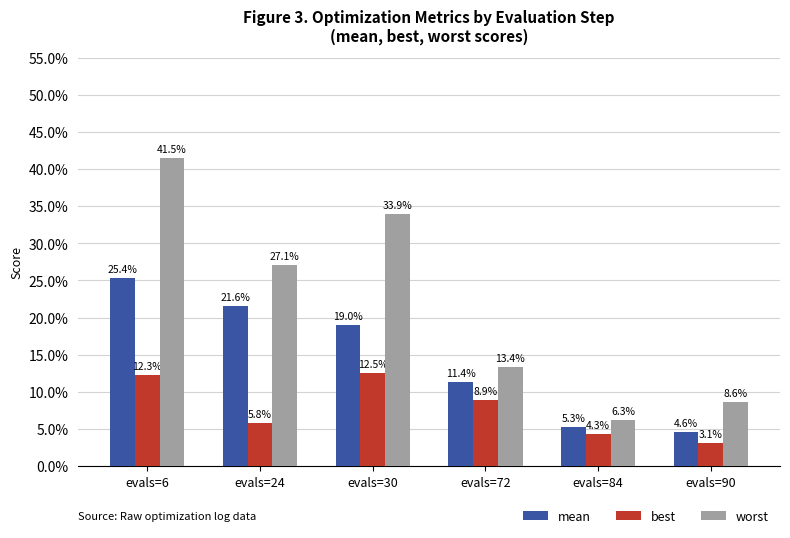

What is the average value of the best series?

0.1